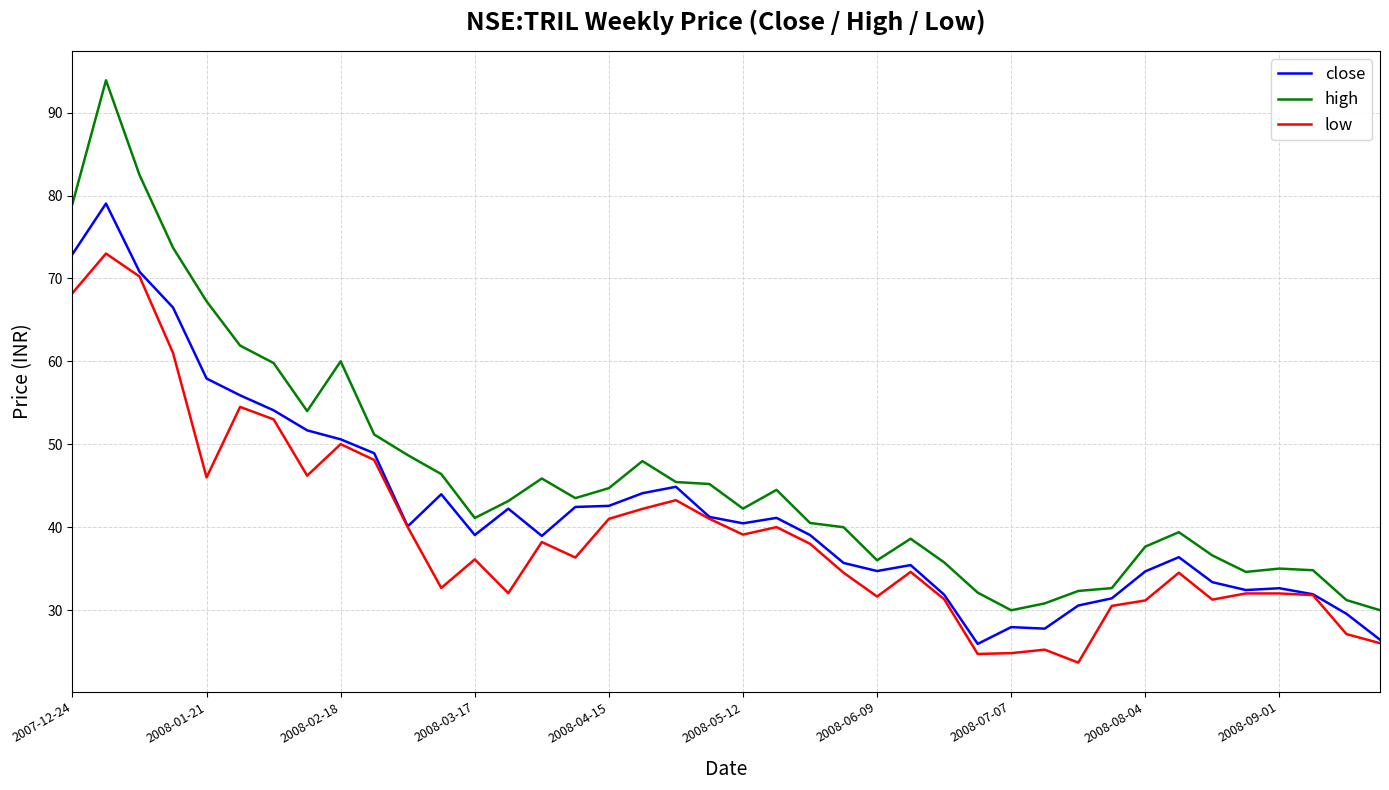

List the series in order of their overall mean, lowest first.

low, close, high